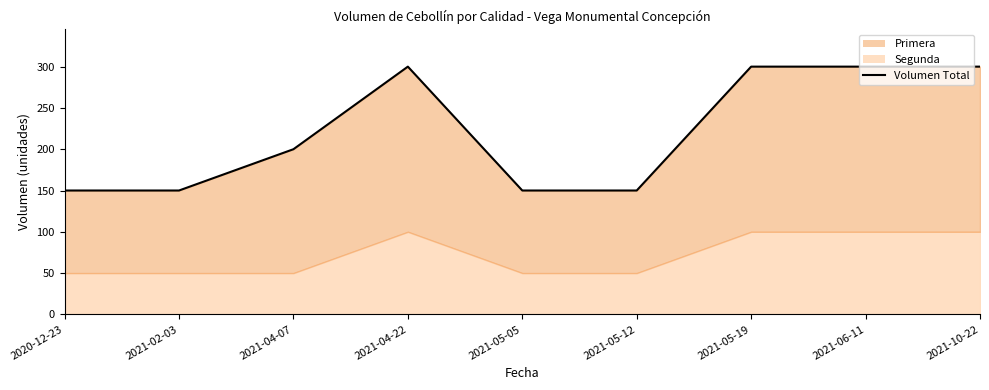

Reading left to right, transcribe all the data shown in this chart.

2020-12-23=150	2021-02-03=150	2021-04-07=200	2021-04-22=300	2021-05-05=150	2021-05-12=150	2021-05-19=300	2021-06-11=300	2021-10-22=300